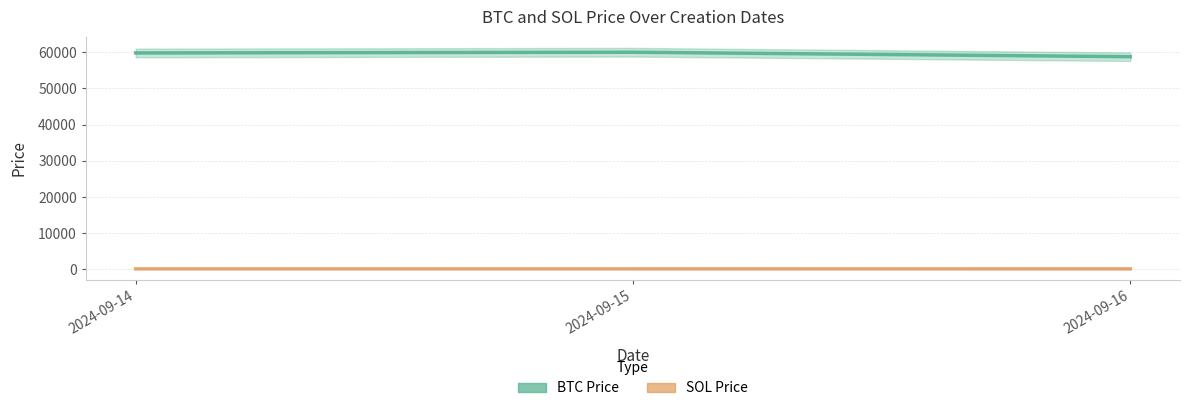

What is the total value across all series at 2024-09-14?

59920.0